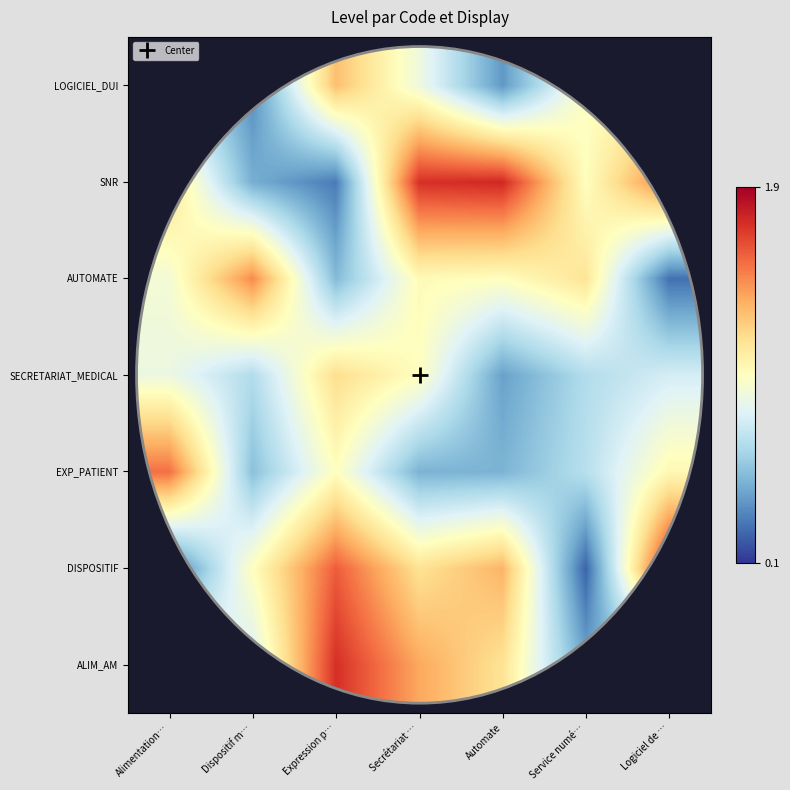

Reading left to right, list all the values displayed in this chart.

ALIM_AM: Alimentation…=1.0	Dispositif m…=0.8	Expression p…=1.7	Secrétariat …=1.4	Automate=1.2	Service numé…=0.4	Logiciel de …=0.4
DISPOSITIF: Alimentation…=0.3	Dispositif m…=1.0	Expression p…=1.6	Secrétariat …=1.2	Automate=1.3	Service numé…=0.2	Logiciel de …=1.8
EXP_PATIENT: Alimentation…=1.5	Dispositif m…=0.5	Expression p…=1.0	Secrétariat …=0.5	Automate=0.5	Service numé…=0.7	Logiciel de …=1.0
SECRETARIAT_MEDICAL: Alimentation…=0.9	Dispositif m…=0.7	Expression p…=1.2	Secrétariat …=1.0	Automate=0.4	Service numé…=0.7	Logiciel de …=0.8
AUTOMATE: Alimentation…=0.9	Dispositif m…=1.5	Expression p…=0.5	Secrétariat …=1.0	Automate=1.0	Service numé…=1.1	Logiciel de …=0.3
SNR: Alimentation…=1.2	Dispositif m…=0.5	Expression p…=0.3	Secrétariat …=1.7	Automate=1.7	Service numé…=1.0	Logiciel de …=1.5
LOGICIEL_DUI: Alimentation…=0.7	Dispositif m…=0.4	Expression p…=1.3	Secrétariat …=0.9	Automate=0.4	Service numé…=1.0	Logiciel de …=1.0